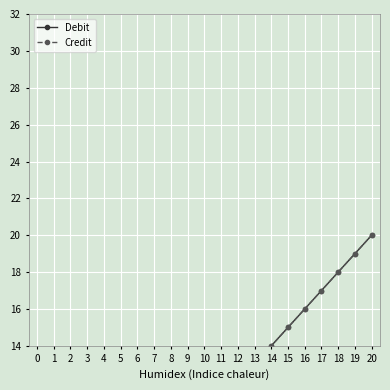

Count the number of categories in the chart.

21